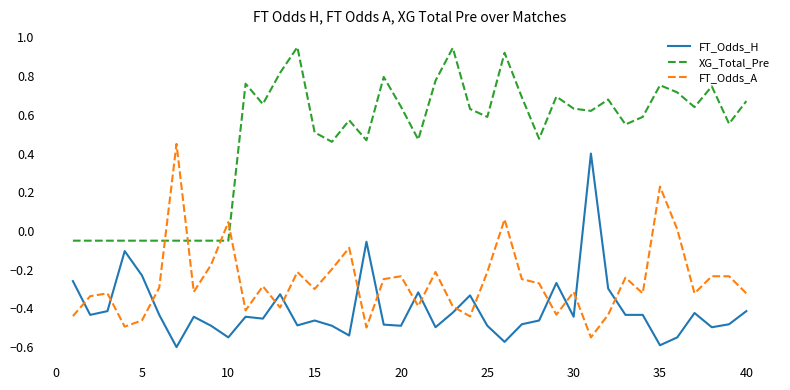

List the series in order of their overall mean, highest first.

XG_Total_Pre, FT_Odds_A, FT_Odds_H